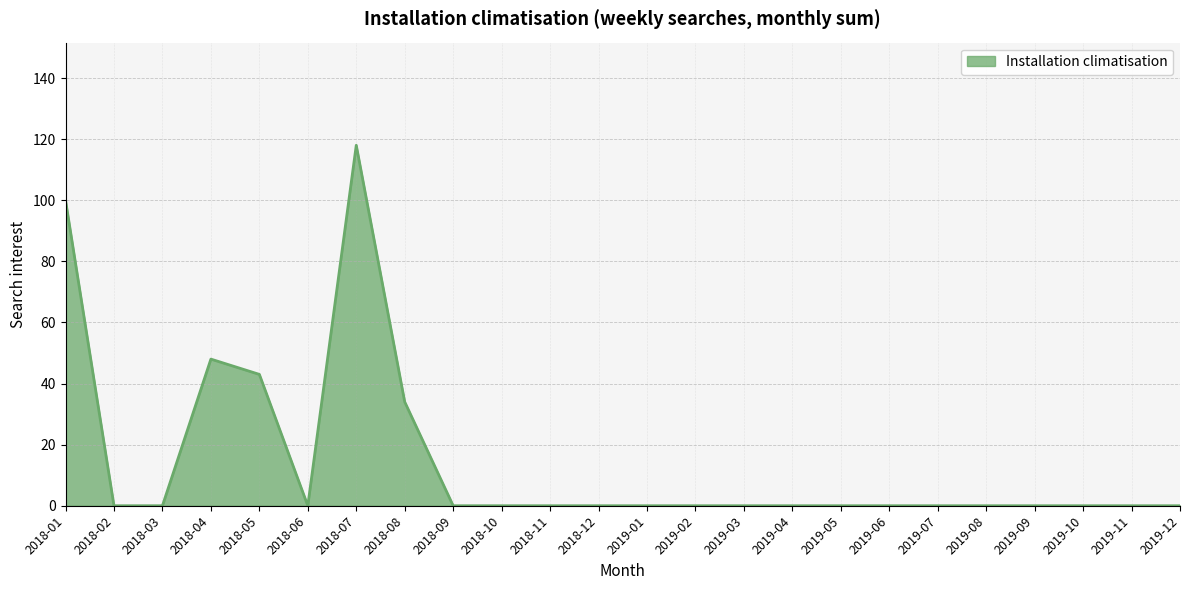

How many series are shown in this chart?

1